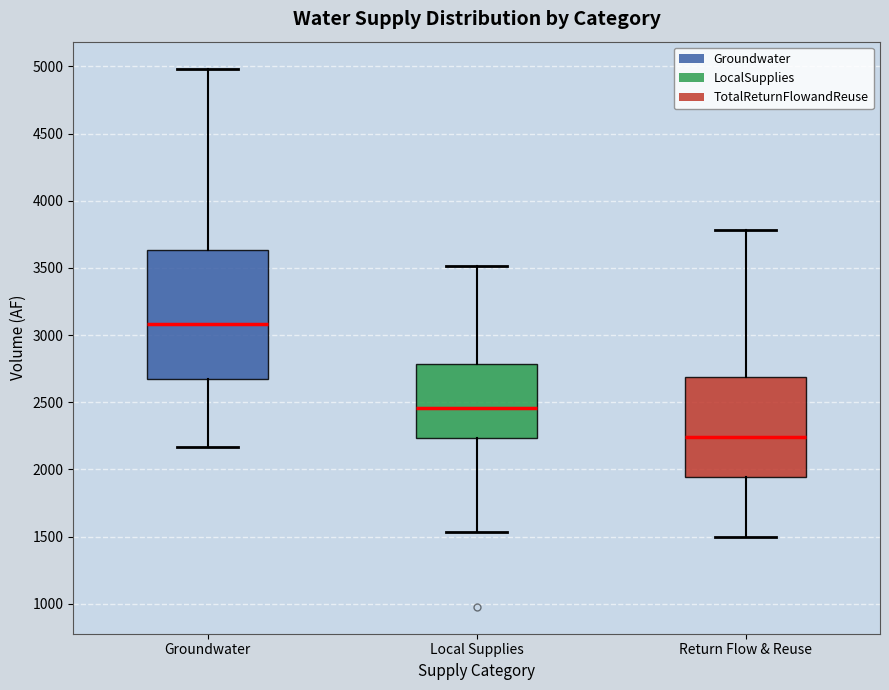

Reading left to right, read every box against the y-axis: the position of its median line, the range the box covers, and the ends of its whiskers. The values are not printed on the chart, so give them approximately, as read against the axis.

Groundwater: median 3100, box 2650 to 3650, whiskers 2150 to 5000
Local Supplies: median 2450, box 2250 to 2800, whiskers 1550 to 3500
Return Flow & Reuse: median 2250, box 1950 to 2700, whiskers 1500 to 3800